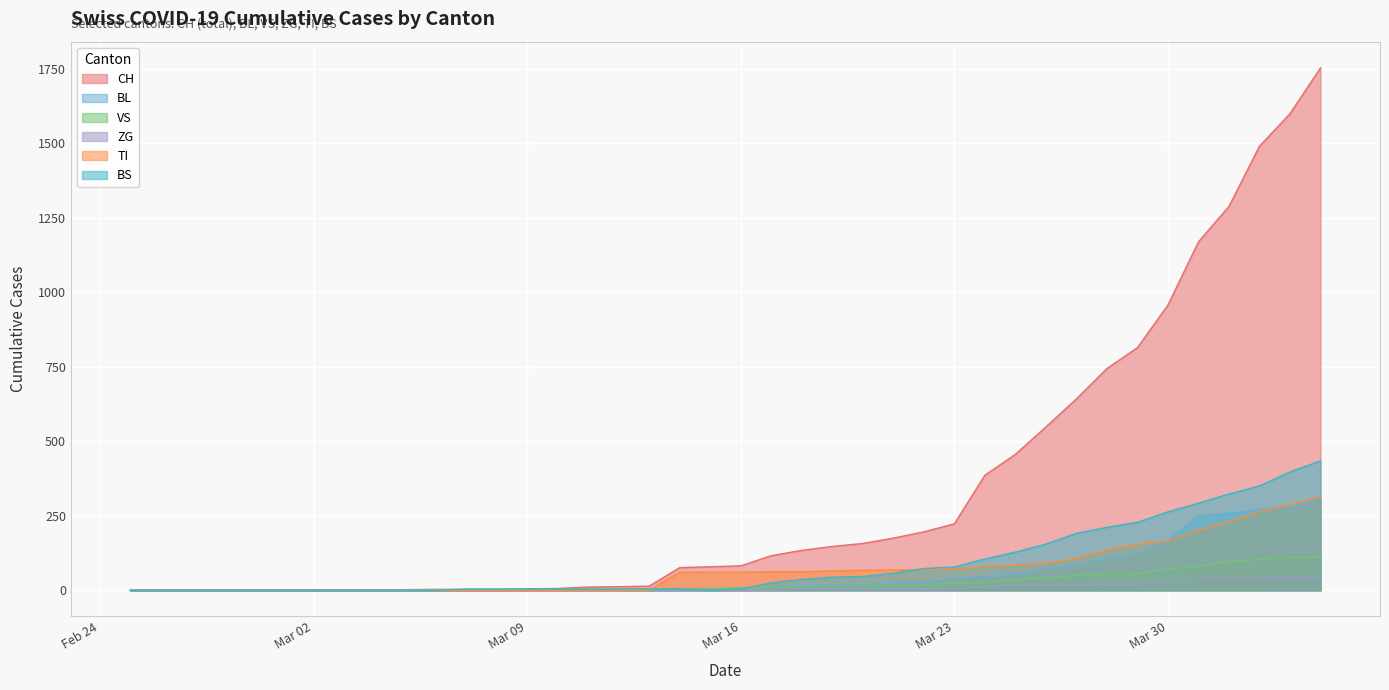

Is it true that BS equals 4 at 2020-03-14?

True